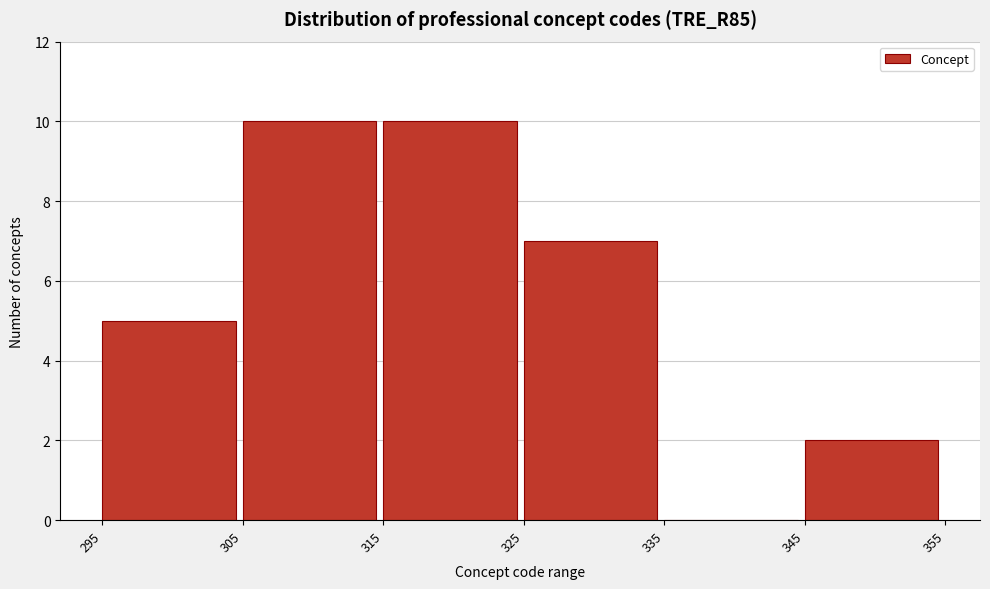

Reading left to right, list every bar in this chart as the range it spans on the x-axis followed by its height. The values are not printed on the chart, so give them approximately, as read against the axis.

295 to 305: 5
305 to 315: 10
315 to 325: 10
325 to 335: 7
335 to 345: 0
345 to 355: 2